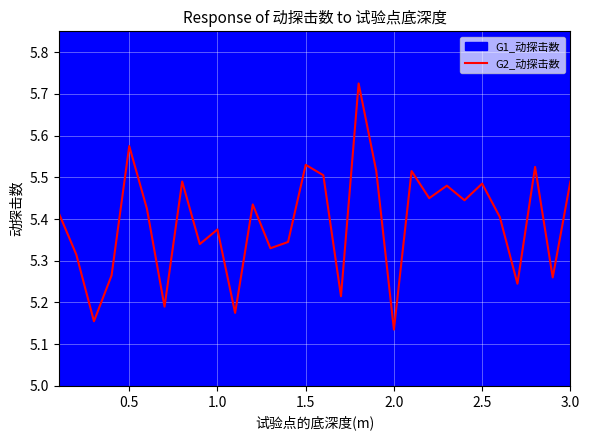

How many series are shown in this chart?

1